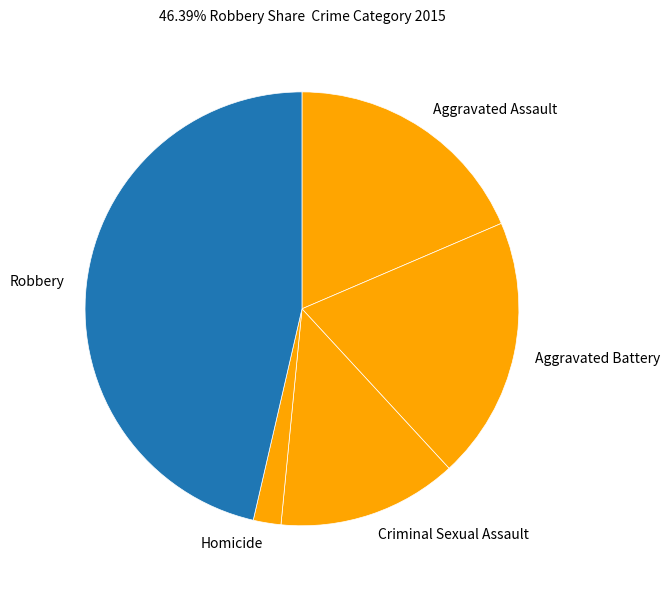

Which category has the biggest portion of the pie?

Robbery